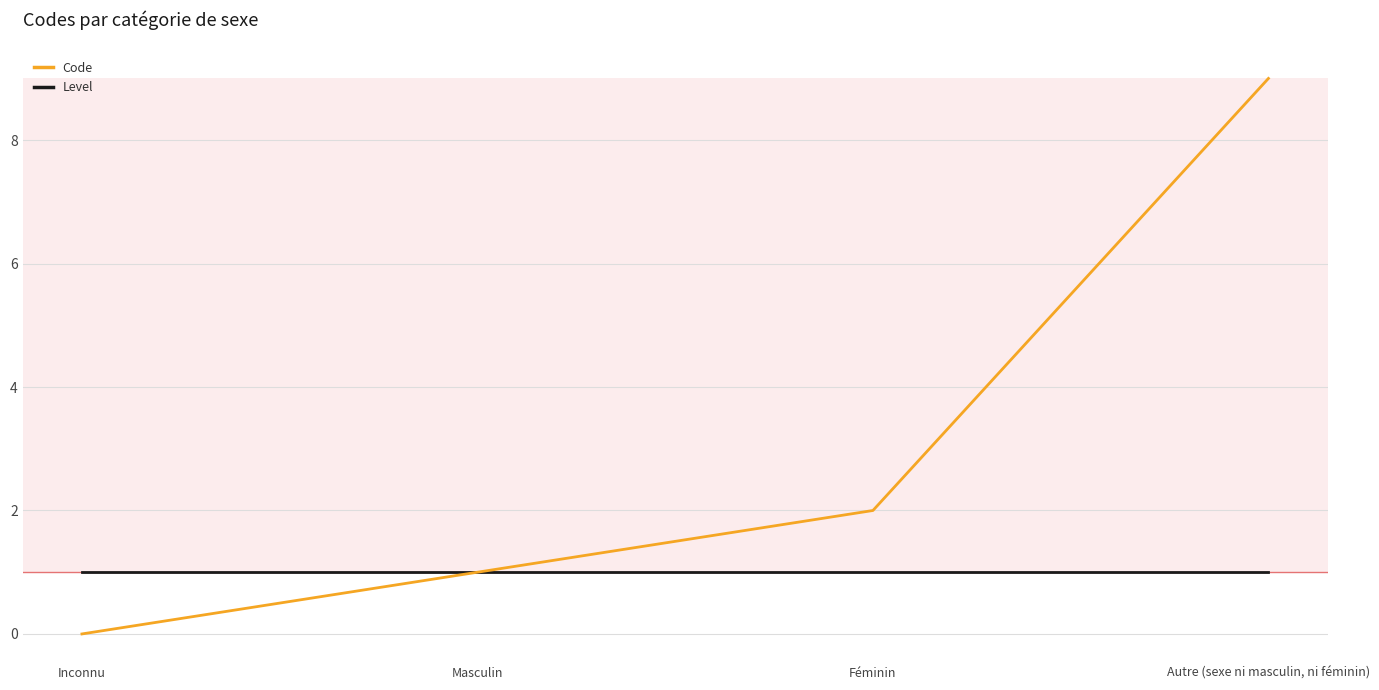

Rank the series by their maximum value, from lowest to highest.

Level, Code